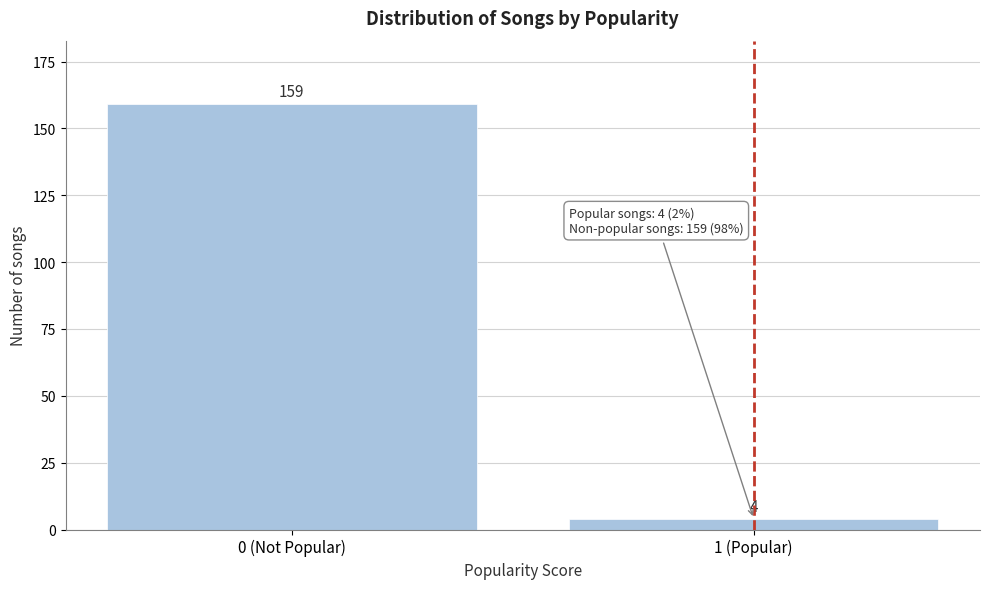

Reading left to right, what are all the values shown in this chart?

159	4